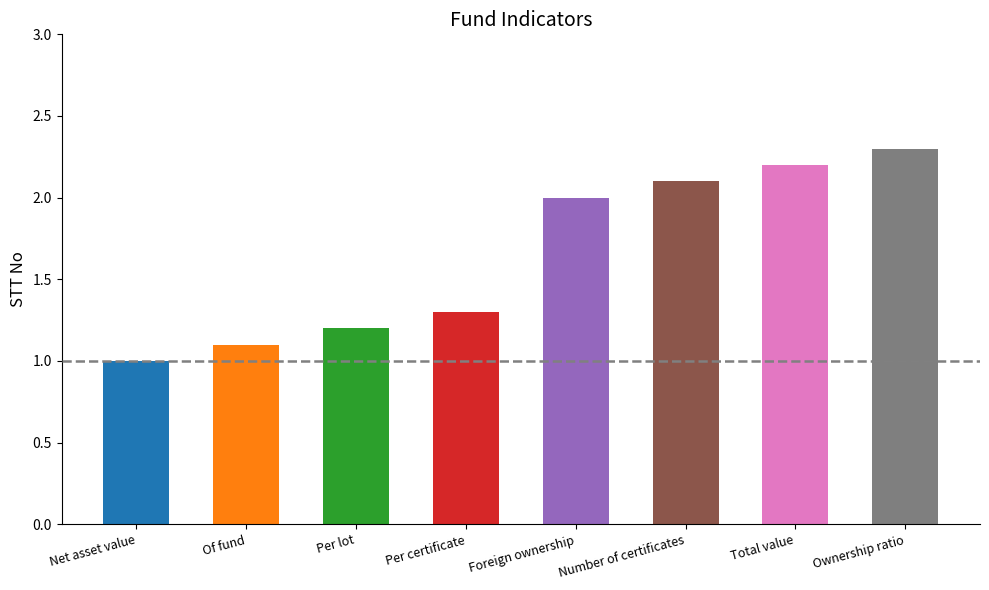

List the labels in order of value, smallest first.

Net asset value, Of fund, Per lot, Per certificate, Foreign ownership, Number of certificates, Total value, Ownership ratio